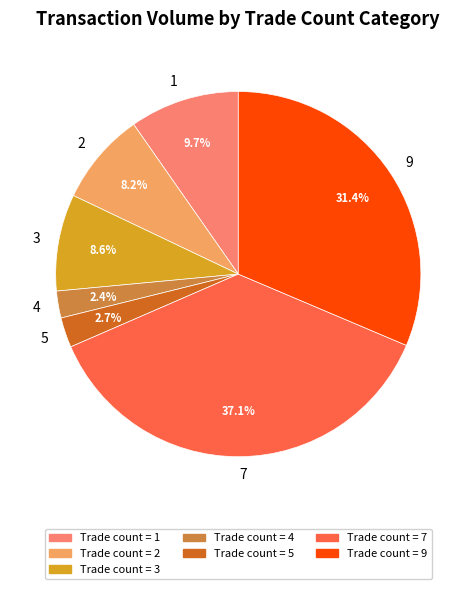

Combined, what portion of the pie is 1 and 4?

12.1%